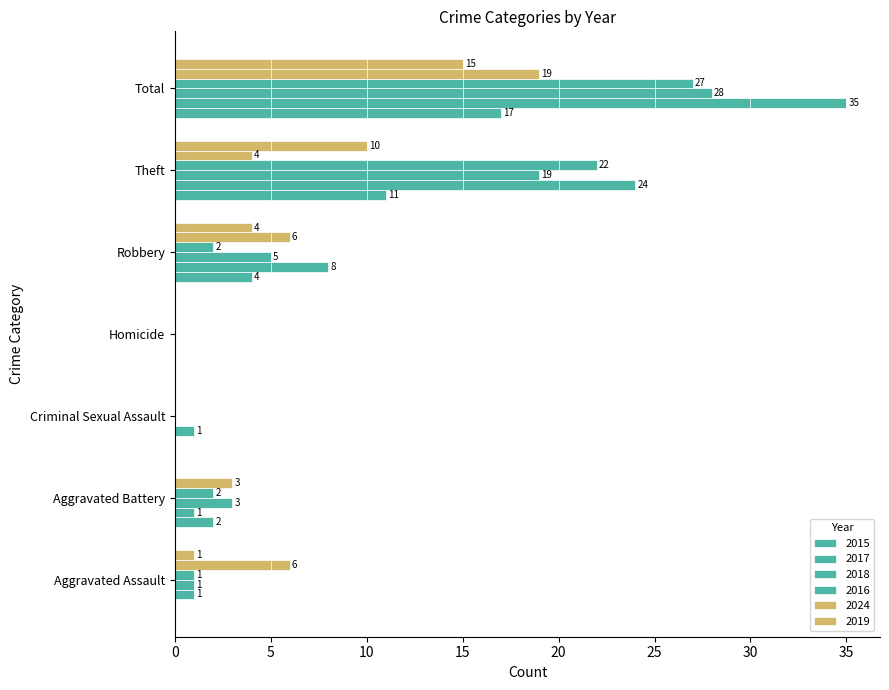

How many distinct data groups are displayed?

6